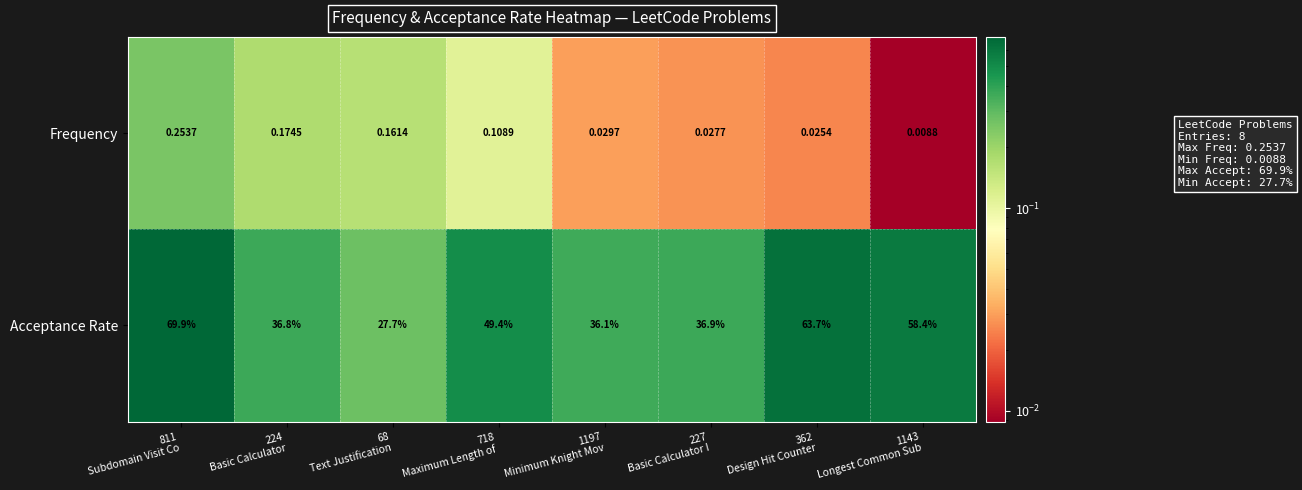

Which series has the largest range (max minus min)?

Acceptance Rate